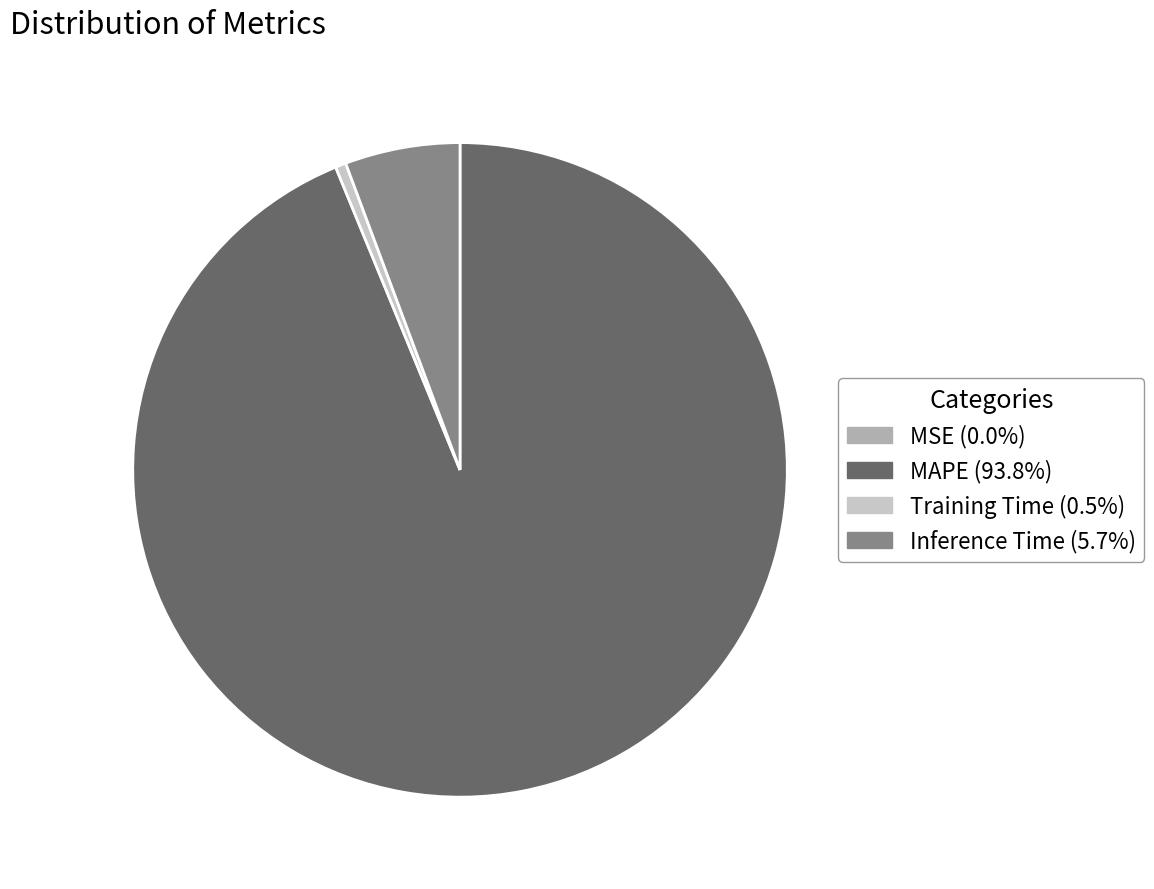

Is there a majority slice in this chart?

Yes